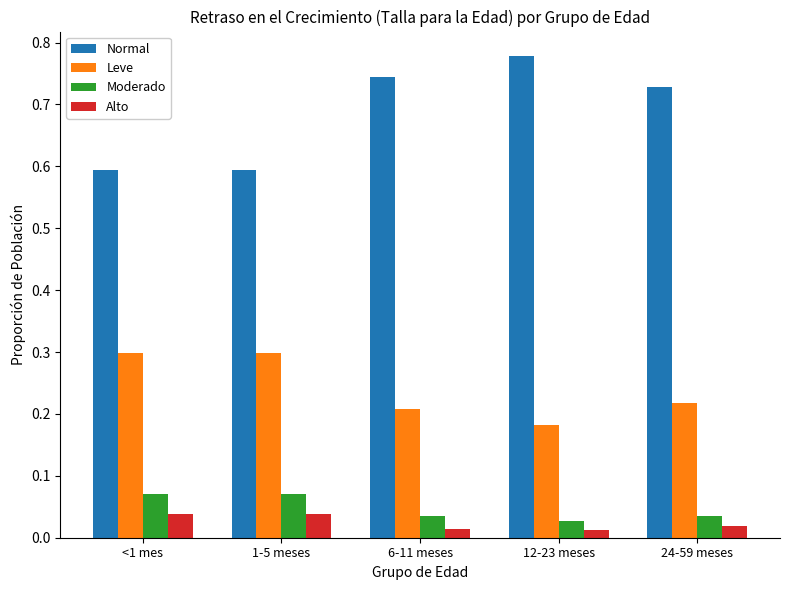

Which series has the largest total across all categories?

Normal